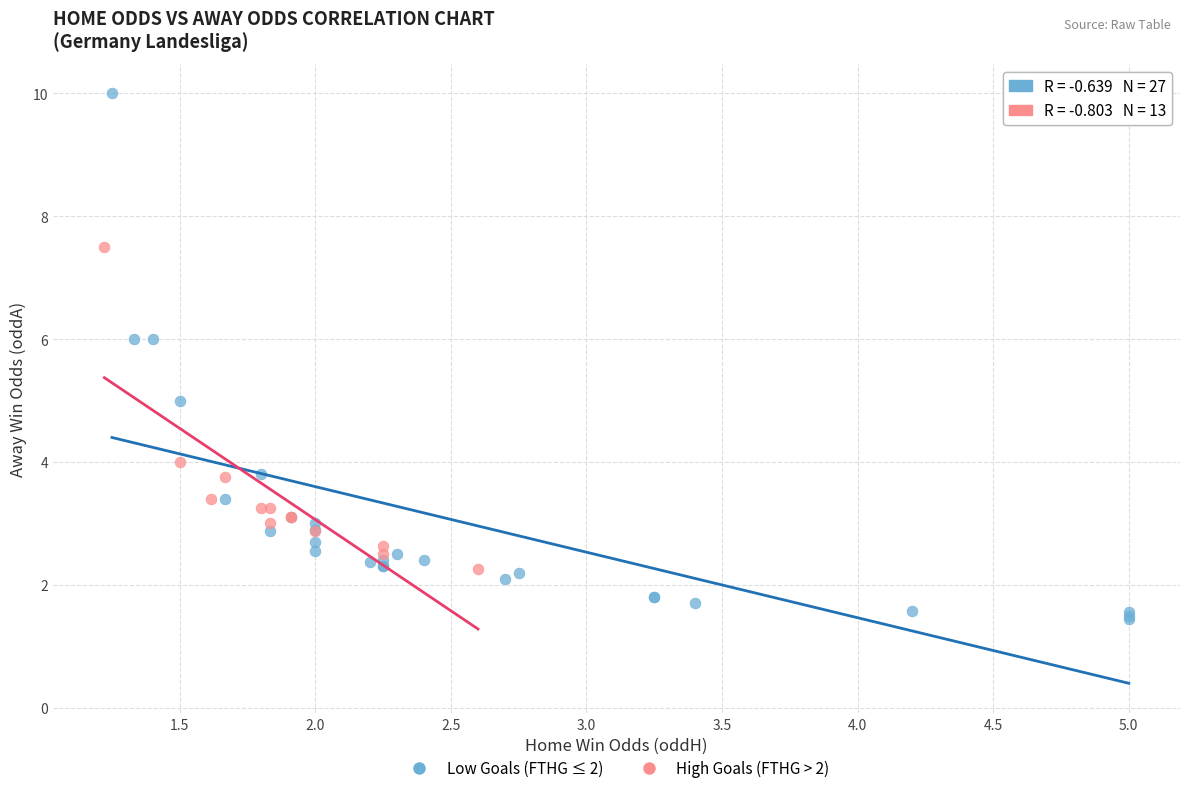

Which series reaches the maximum Y coordinate?

Low Goals (FTHG ≤ 2)